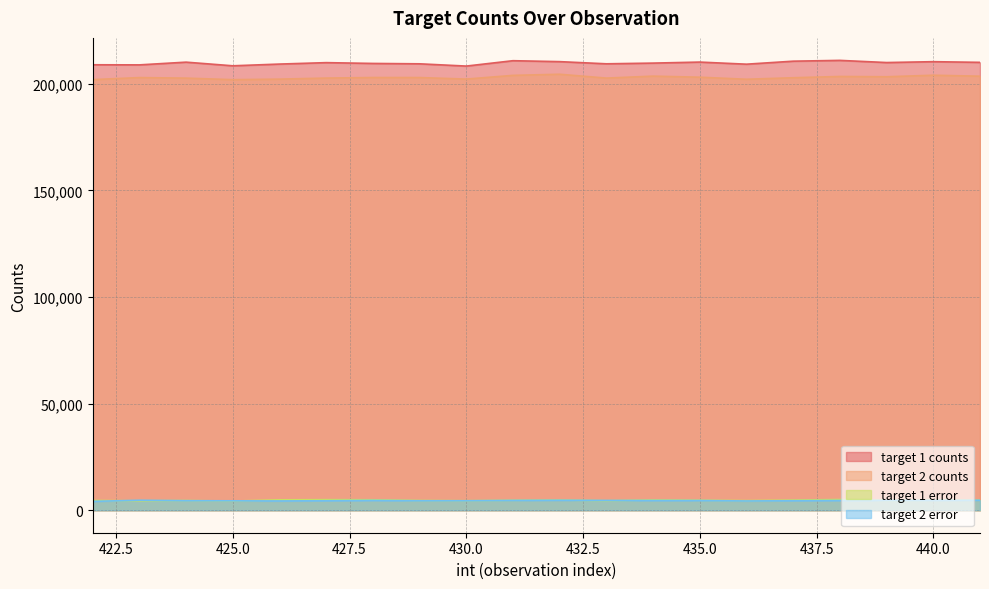

Between 434 and 440, which series saw the biggest shift?

target 1 counts